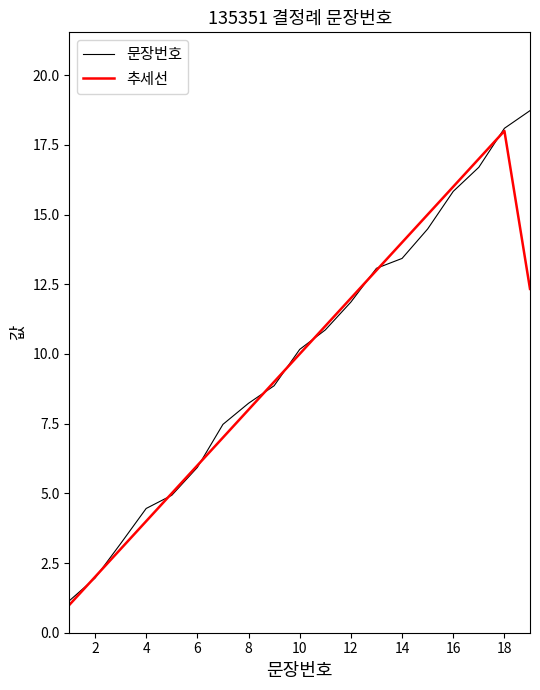

What is the smallest value displayed?

1.0